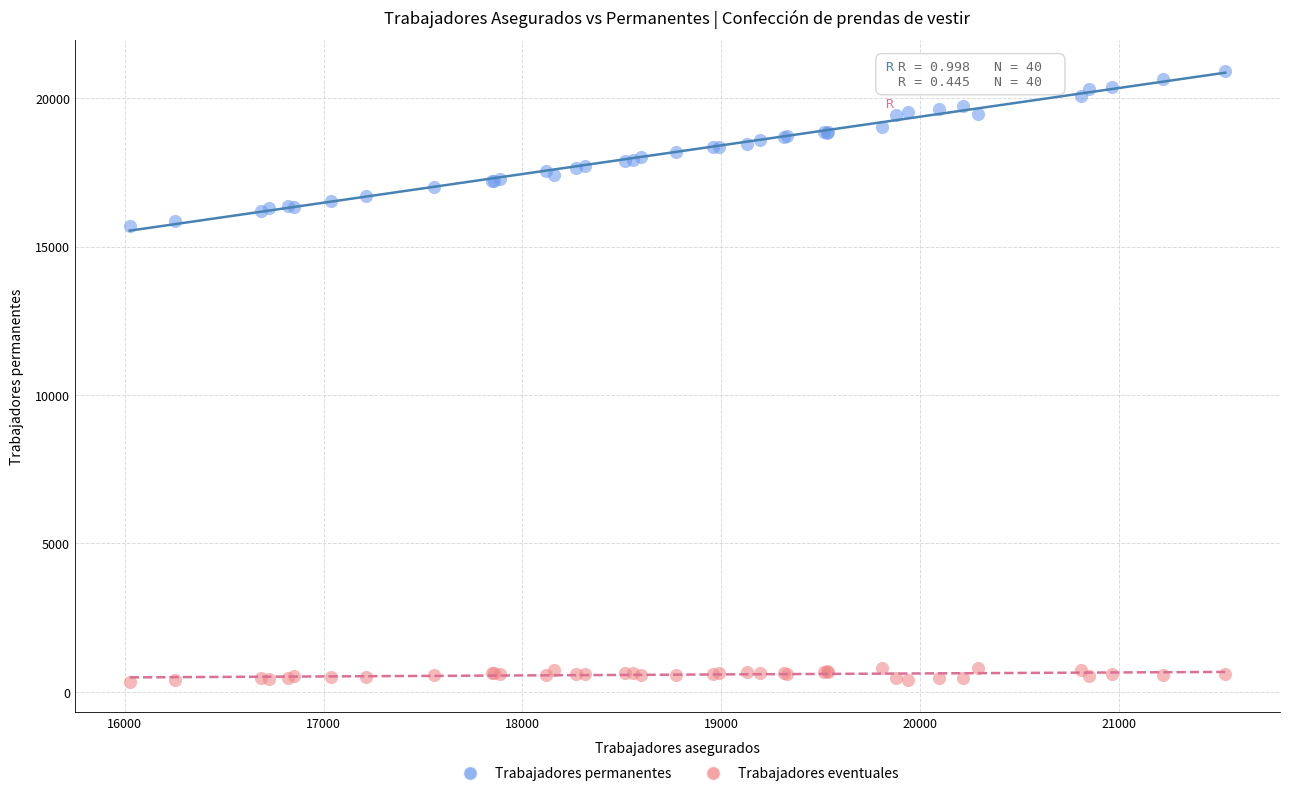

Which series contains the highest Y value?

Trabajadores permanentes